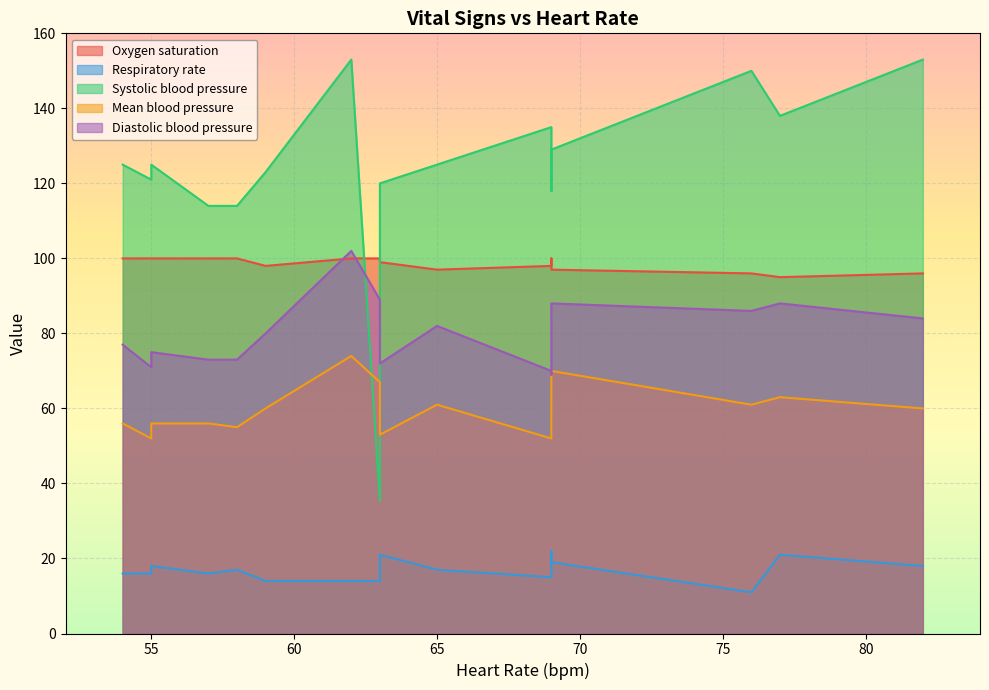

Between 63 and 82, which series saw the biggest shift?

Systolic blood pressure